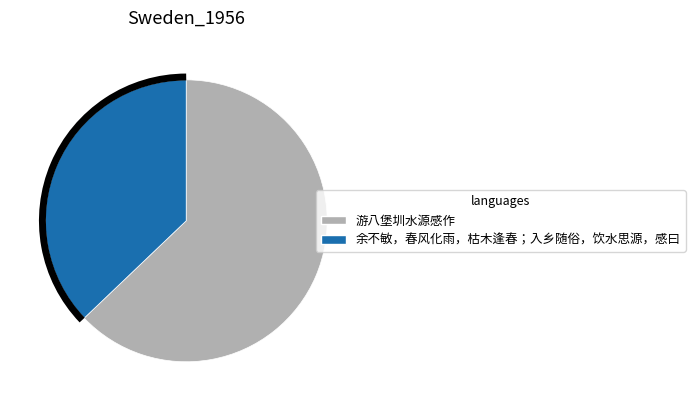

Combined, do 游八堡圳水源感作 and 余不敏，春风化雨，枯木逢春；入乡随俗，饮水思源，感曰 account for over 50%?

Yes